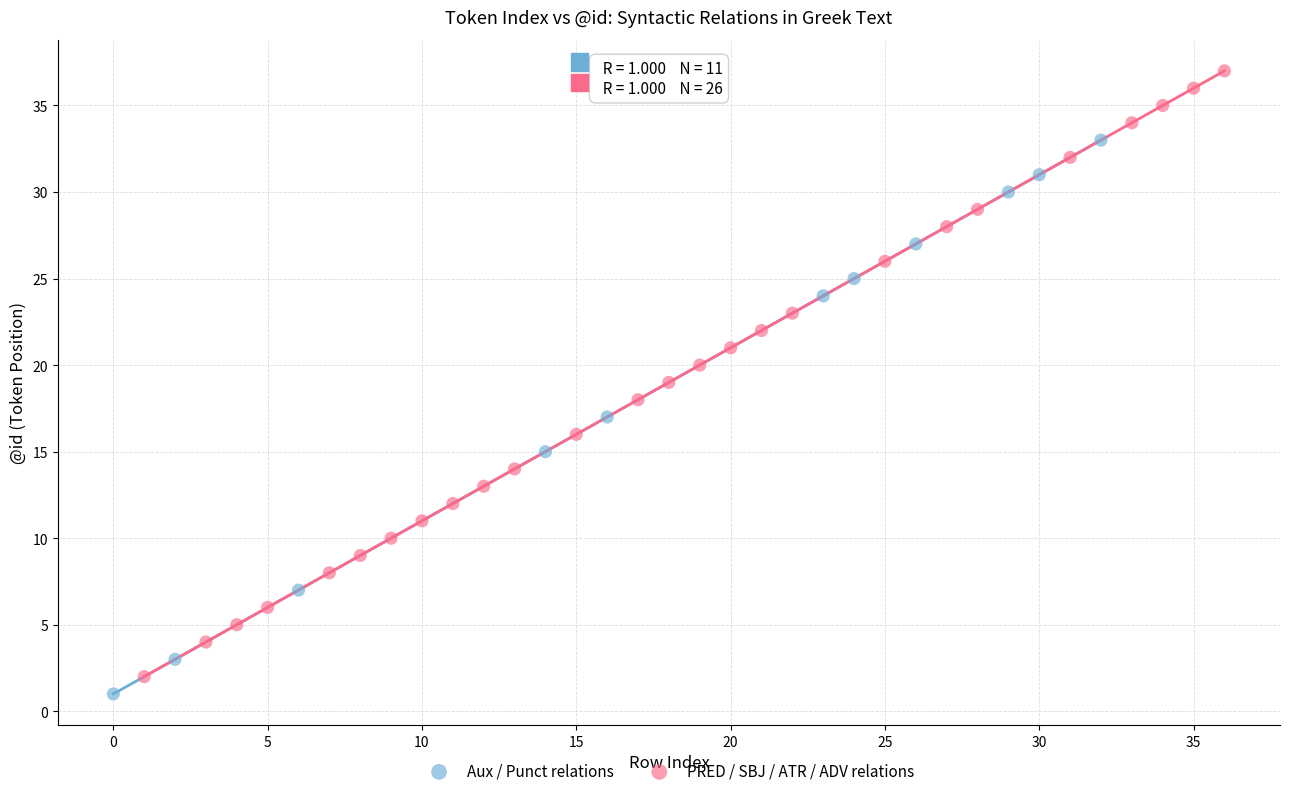

Which series contains the highest Y value?

PRED / SBJ / ATR / ADV relations